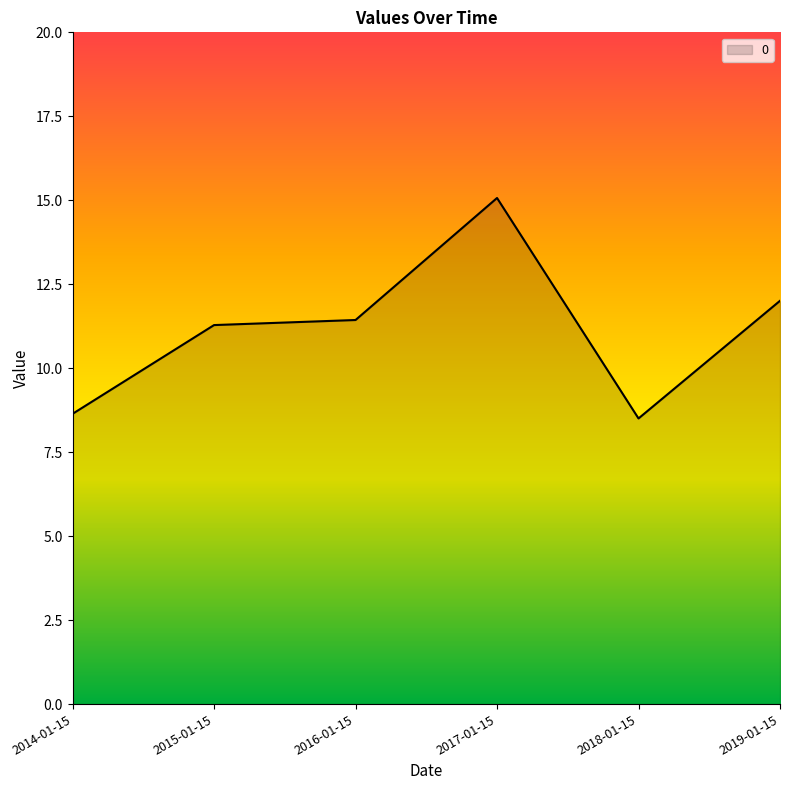

What is the minimum value shown in the chart?

8.5